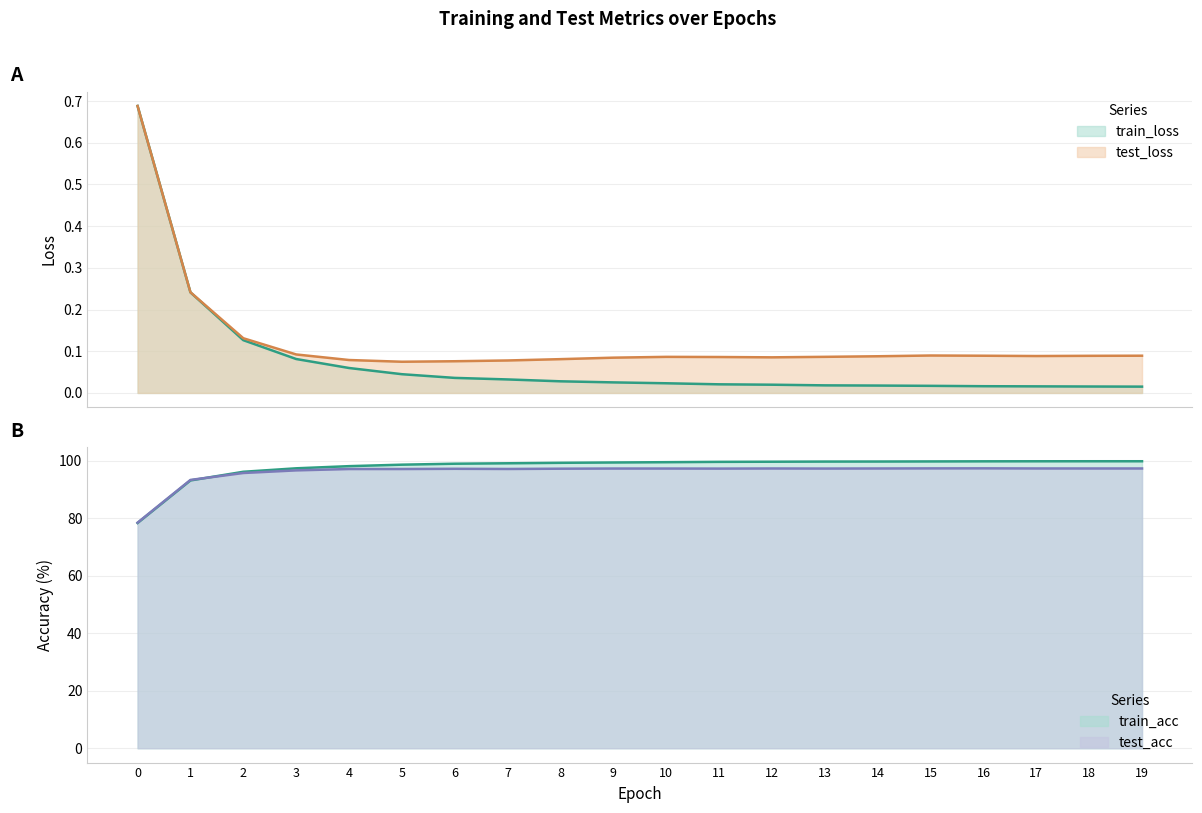

How many interior local peaks does the test_loss series have?

2